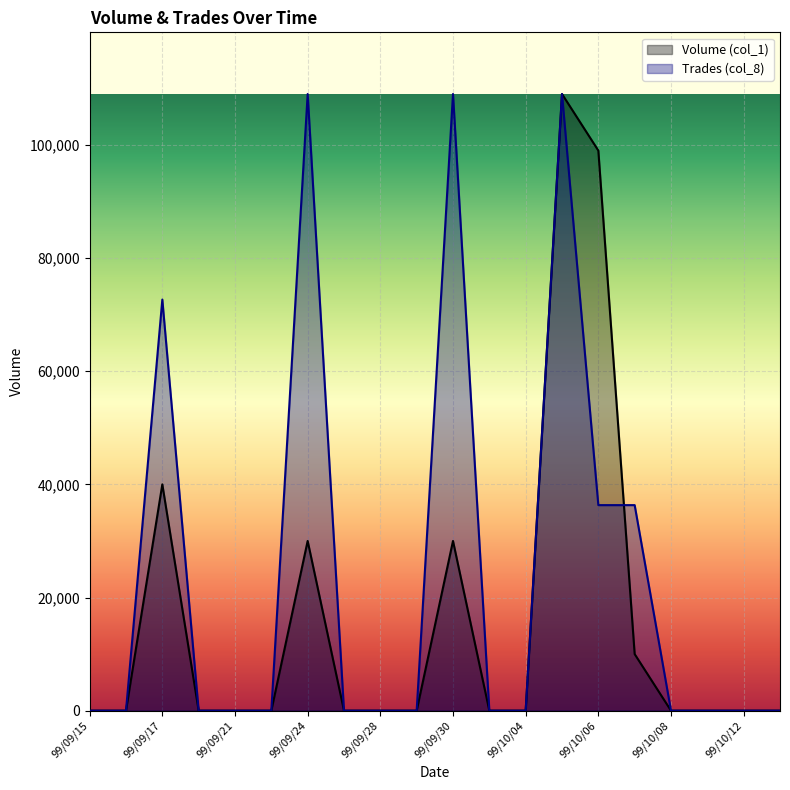

What is the difference between the maximum and second lowest values in the Trades (col_8) series?

109000.0